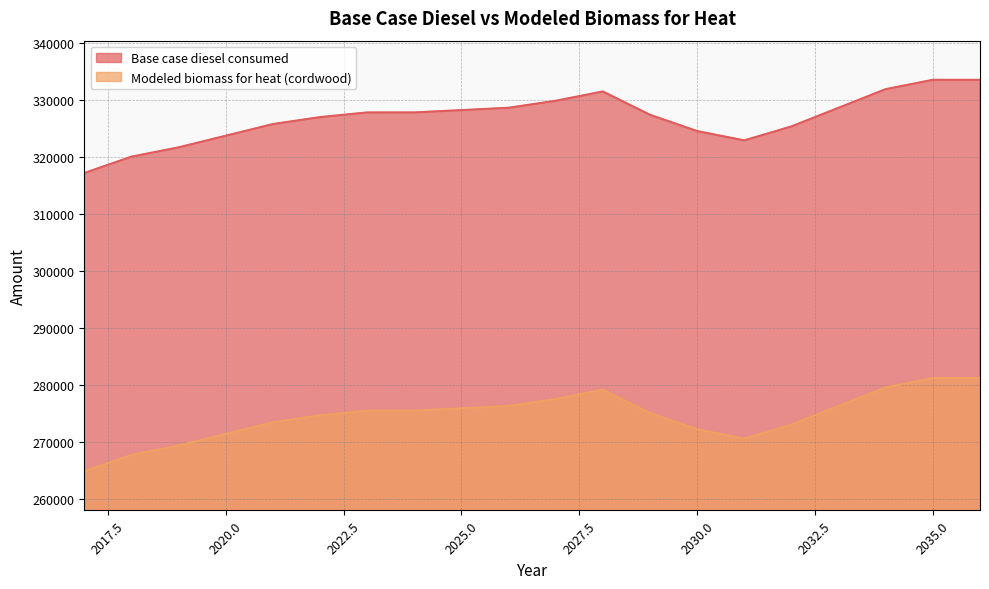

At 2034, list the series in order from smallest to largest.

Modeled biomass for heat (cordwood), Base case diesel consumed